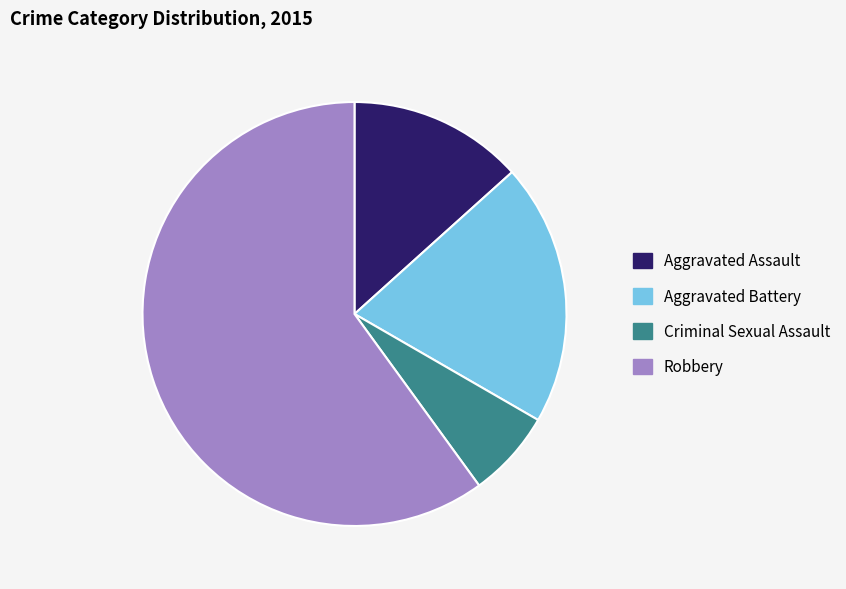

Which category has the smallest portion of the pie?

Criminal Sexual Assault